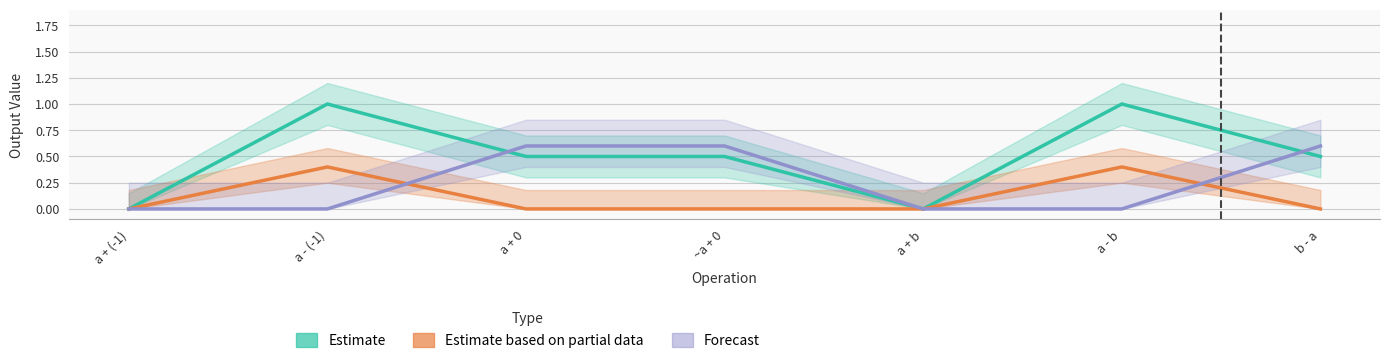

Where is Estimate nearest to the value 0?

a + (-1)